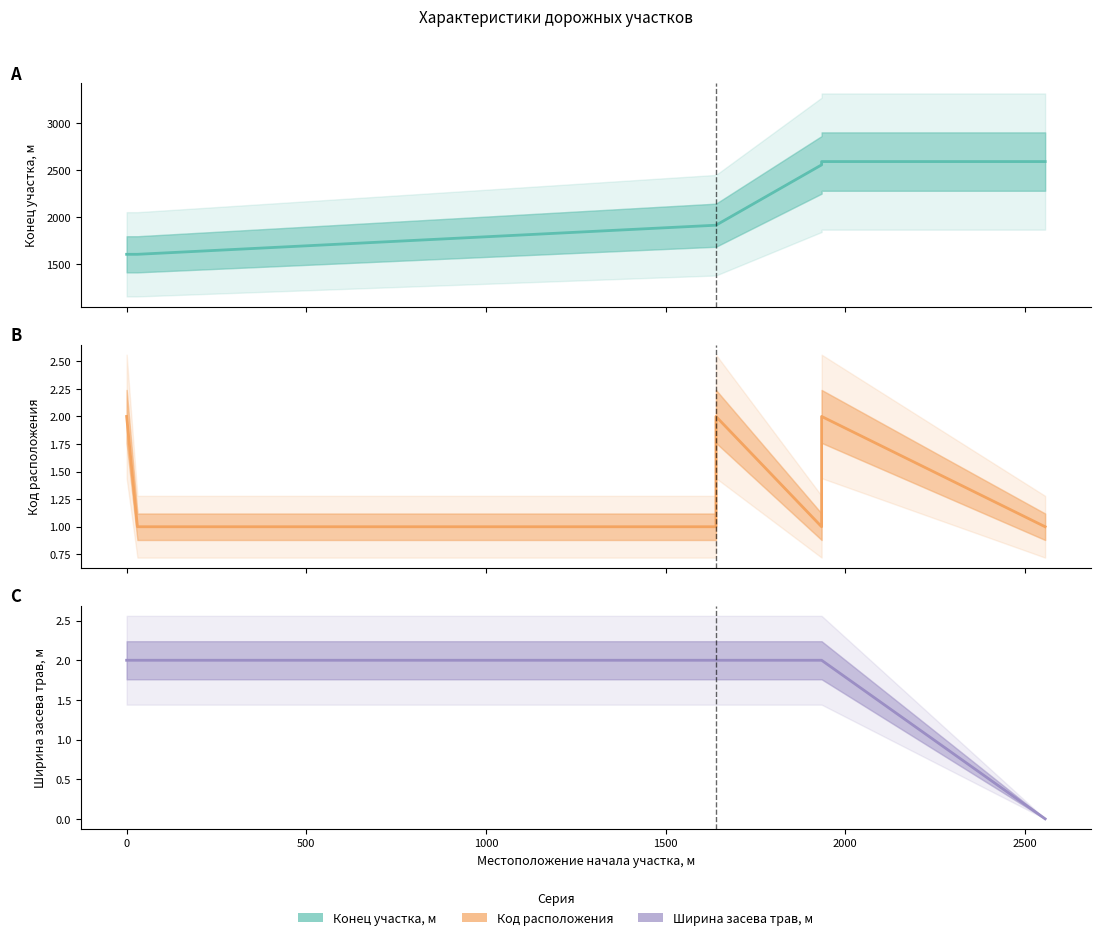

What is the average value of the Код расположения series?

1